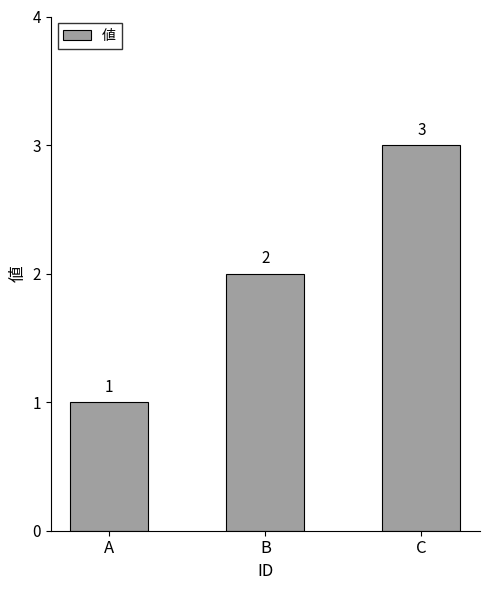

What is the approximate value at C?

3